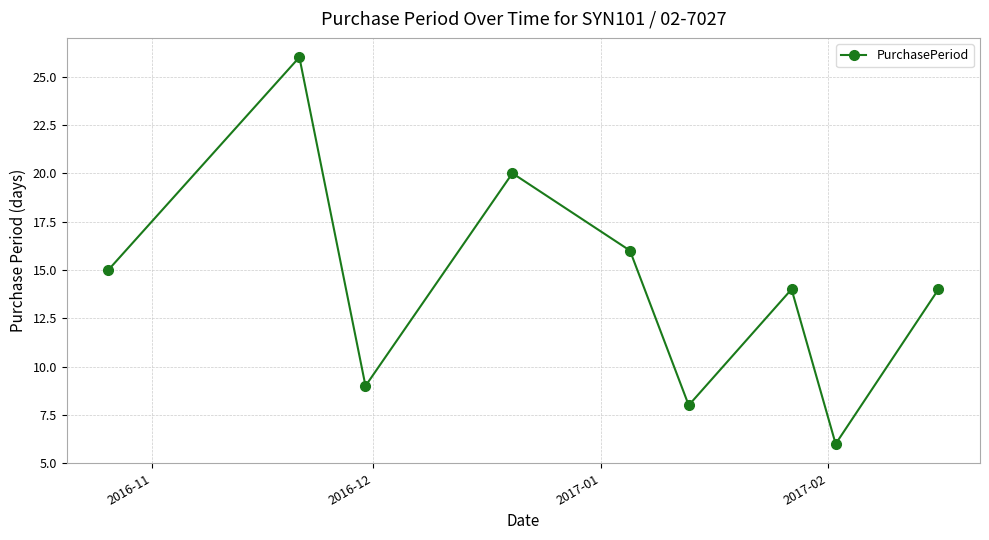

What is the sum of all values?

128